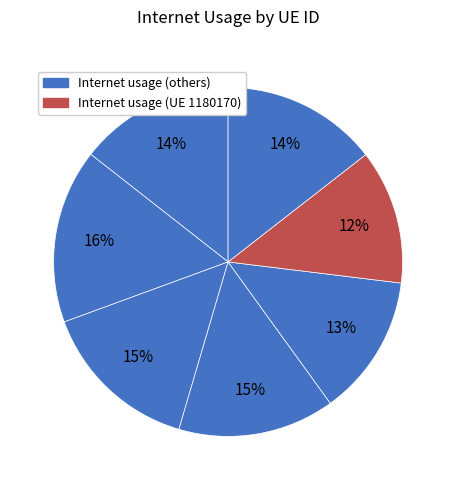

What is the smallest slice in the pie chart?

1180170